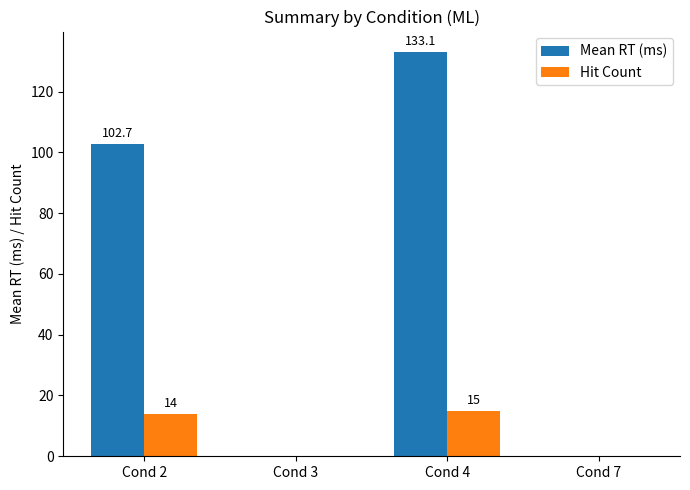

What value does the Hit Count series have at Cond 2?

14.0